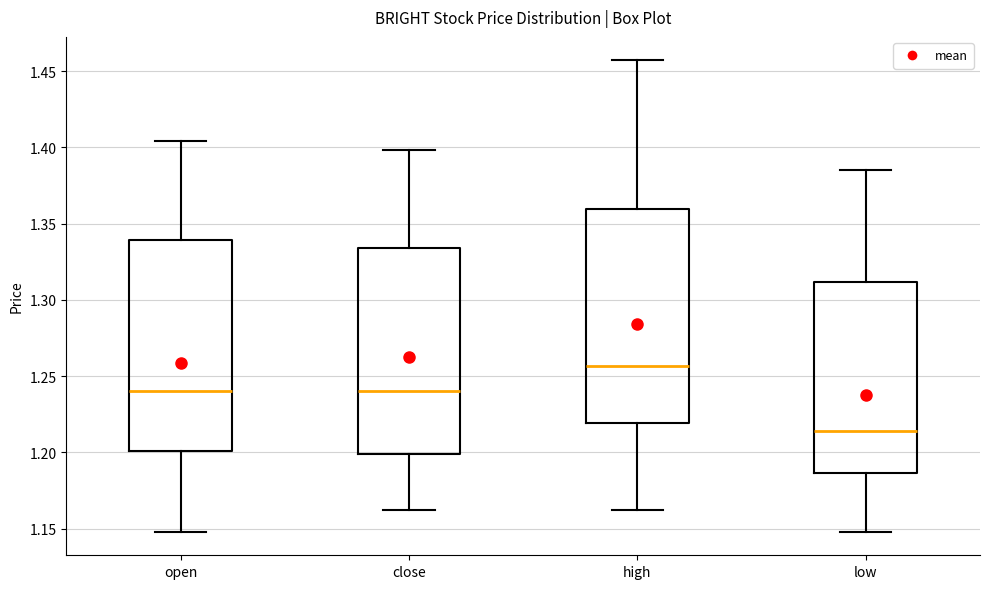

Reading left to right, transcribe this box plot: for each box, give where its median line is, the range the box spans, and where its two whiskers end, as read against the y-axis. The values are not printed on the chart, so give them approximately, as read against the axis.

open: median 1.240, box 1.200 to 1.340, whiskers 1.150 to 1.405
close: median 1.240, box 1.200 to 1.335, whiskers 1.160 to 1.400
high: median 1.255, box 1.220 to 1.360, whiskers 1.160 to 1.455
low: median 1.215, box 1.185 to 1.310, whiskers 1.150 to 1.385